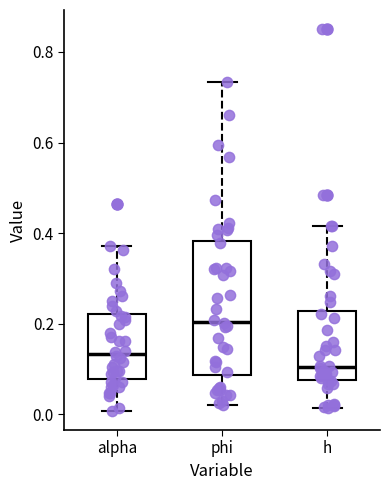

Which box has the lowest median line?

h